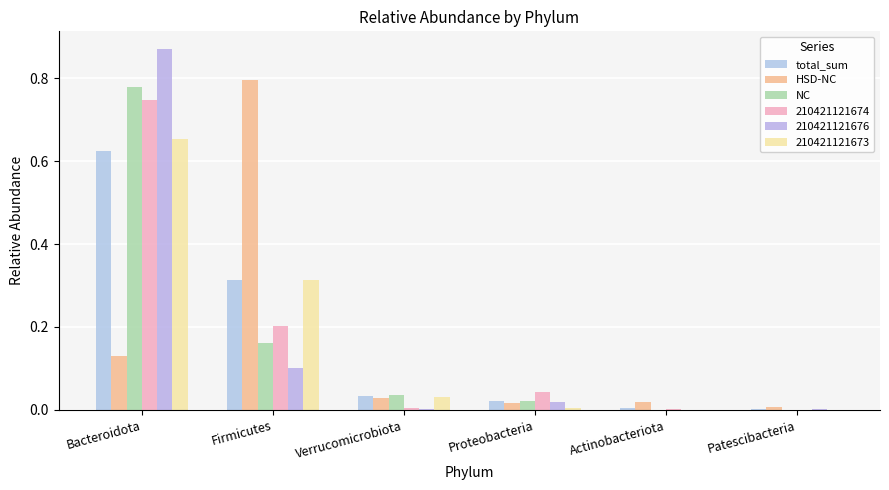

Which series has the largest total across all categories?

HSD-NC